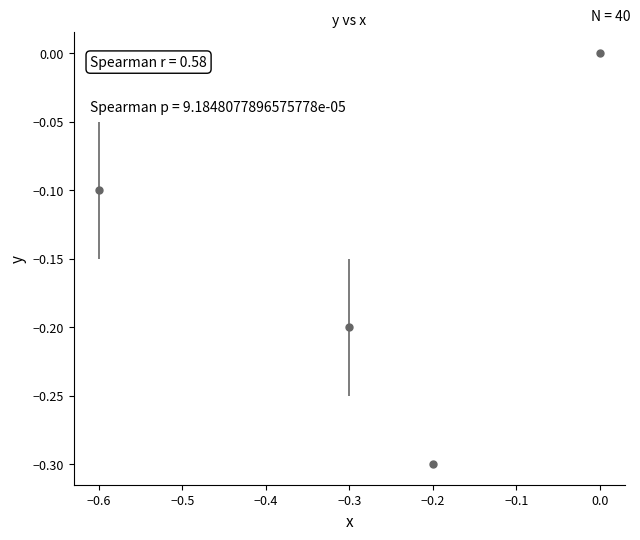

What is the change in value from −0.6 to 0.0?

+0.1